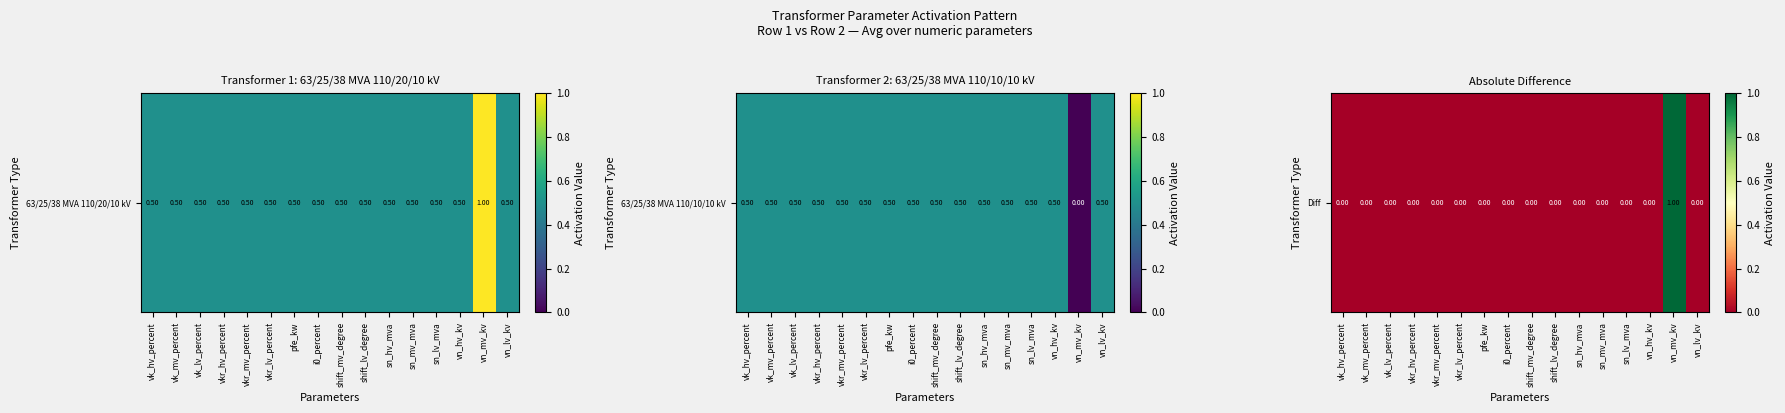

Is it true that the value at sn_lv_mva is 1?

False